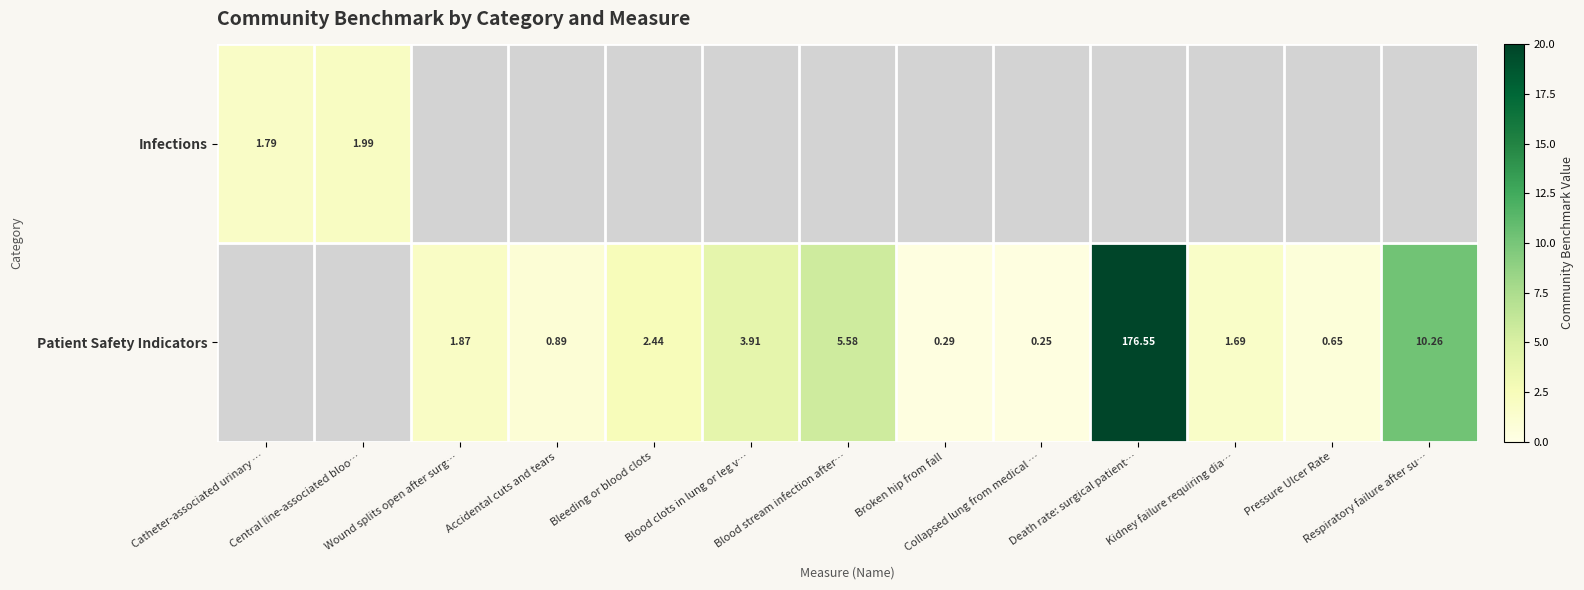

What is the sum of the Patient Safety Indicators values at Broken hip from fall and Wound splits open after surg…?

2.2